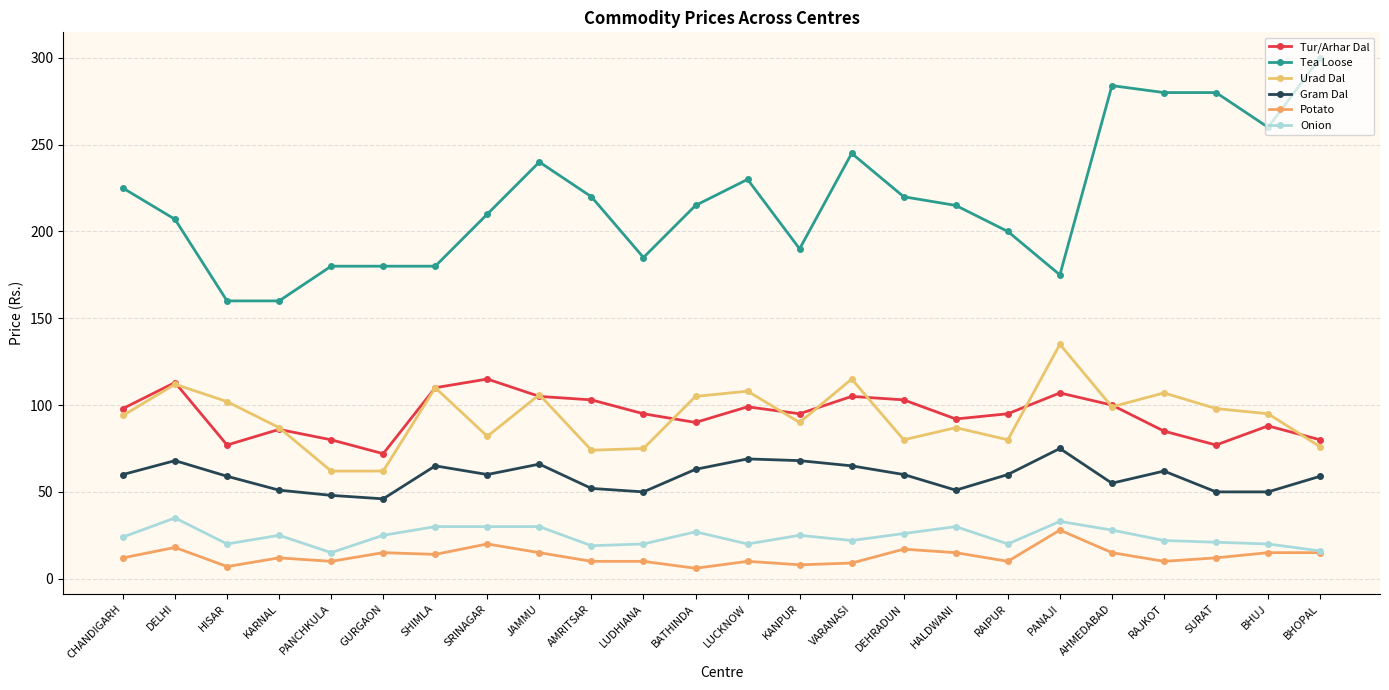

Reading left to right, what are all the values shown in this chart?

Tur/Arhar Dal: 98	113	77	86	80	72	110	115	105	103	95	90	99	95	105	103	92	95	107	100	85	77	88	80
Tea Loose: 225	207	160	160	180	180	180	210	240	220	185	215	230	190	245	220	215	200	175	284	280	280	260	300
Urad Dal: 94	112	102	87	62	62	110	82	106	74	75	105	108	90	115	80	87	80	135	99	107	98	95	76
Gram Dal: 60	68	59	51	48	46	65	60	66	52	50	63	69	68	65	60	51	60	75	55	62	50	50	59
Potato: 12	18	7	12	10	15	14	20	15	10	10	6	10	8	9	17	15	10	28	15	10	12	15	15
Onion: 24	35	20	25	15	25	30	30	30	19	20	27	20	25	22	26	30	20	33	28	22	21	20	16